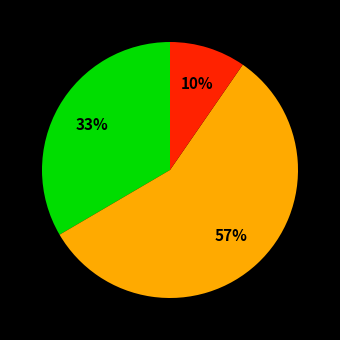

Is there a majority slice in this chart?

Yes